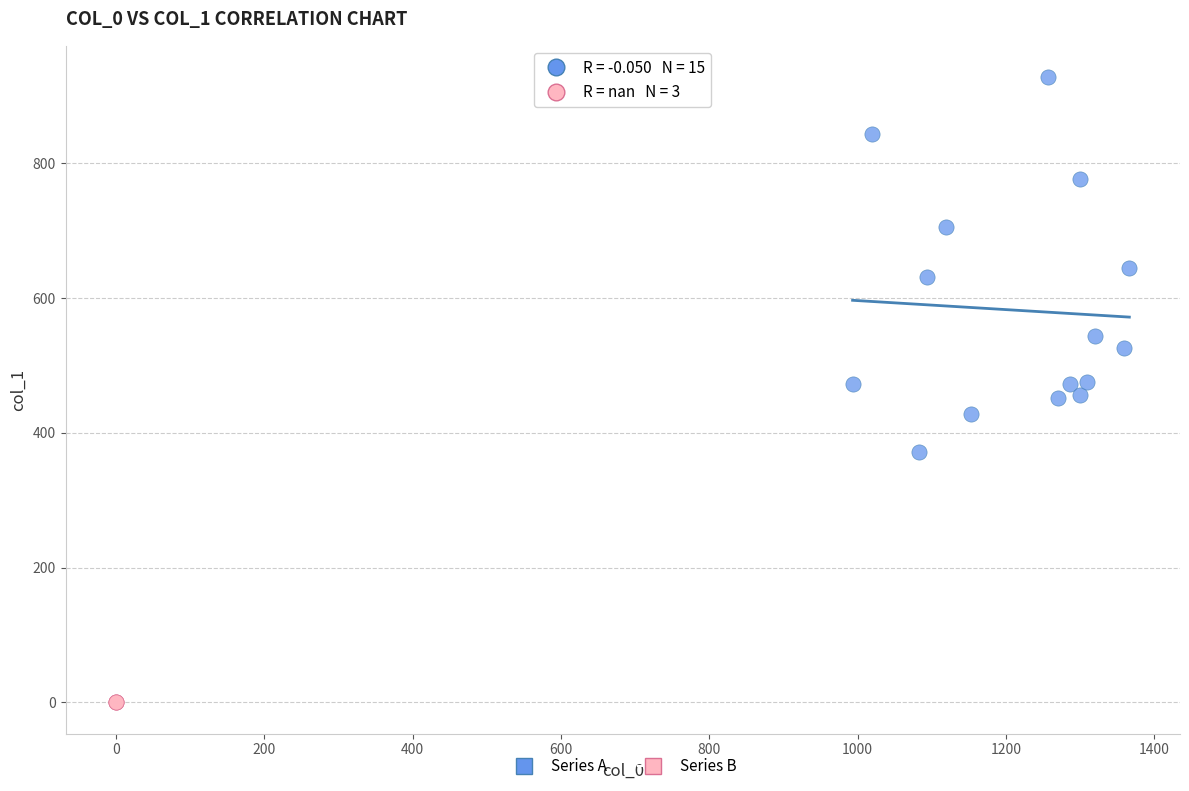

Which series contains the highest Y value?

Series A